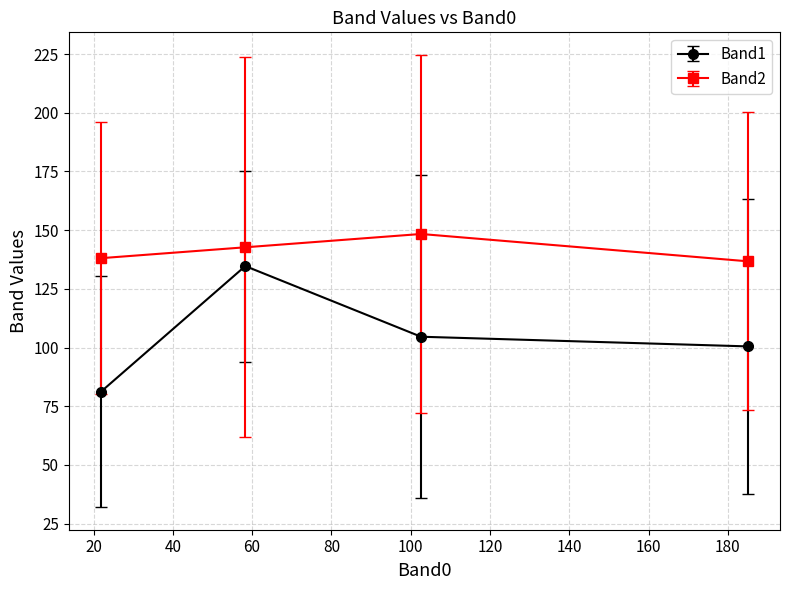

True or false: Band2 has more than 2 points higher than both neighbors.

False